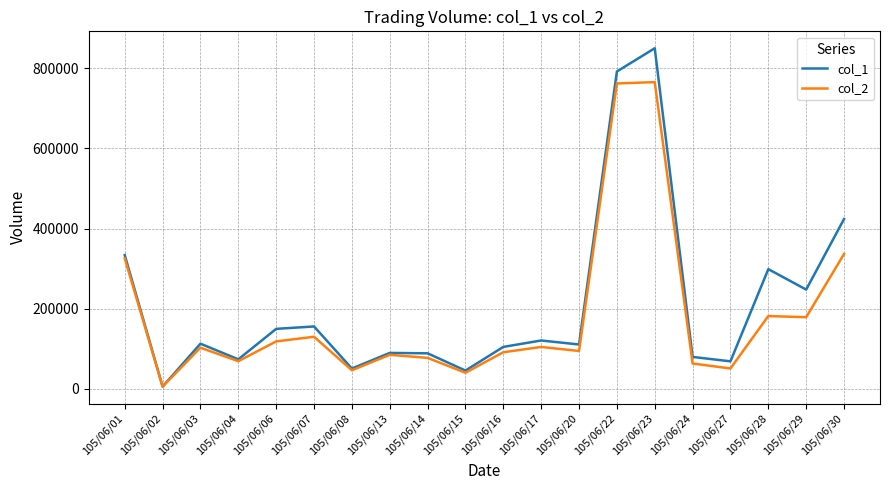

Is this an area chart (filled region under the line)?

No